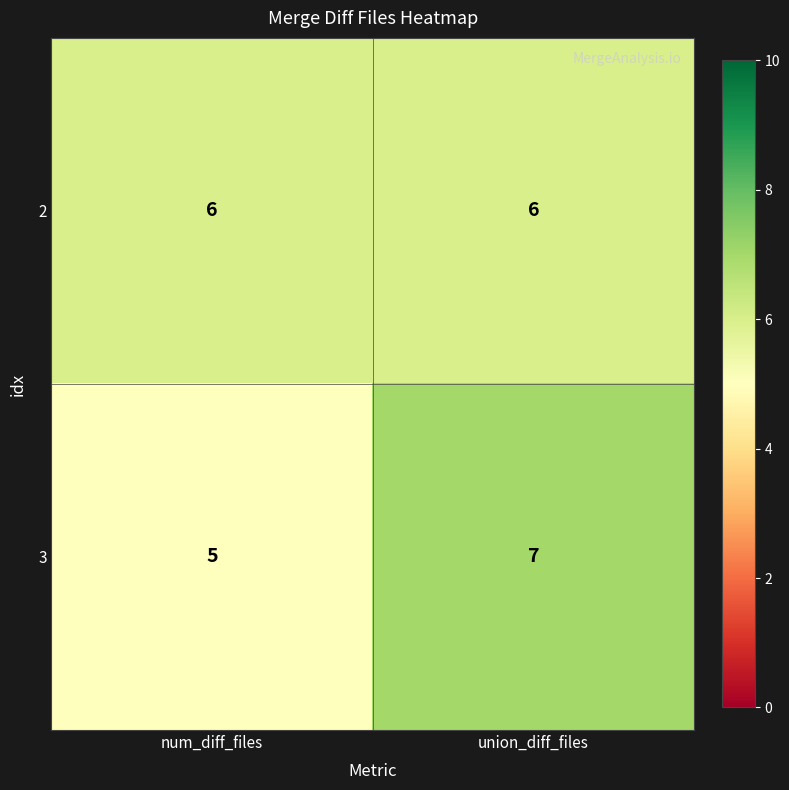

What value does the 2 series have at union_diff_files?

6